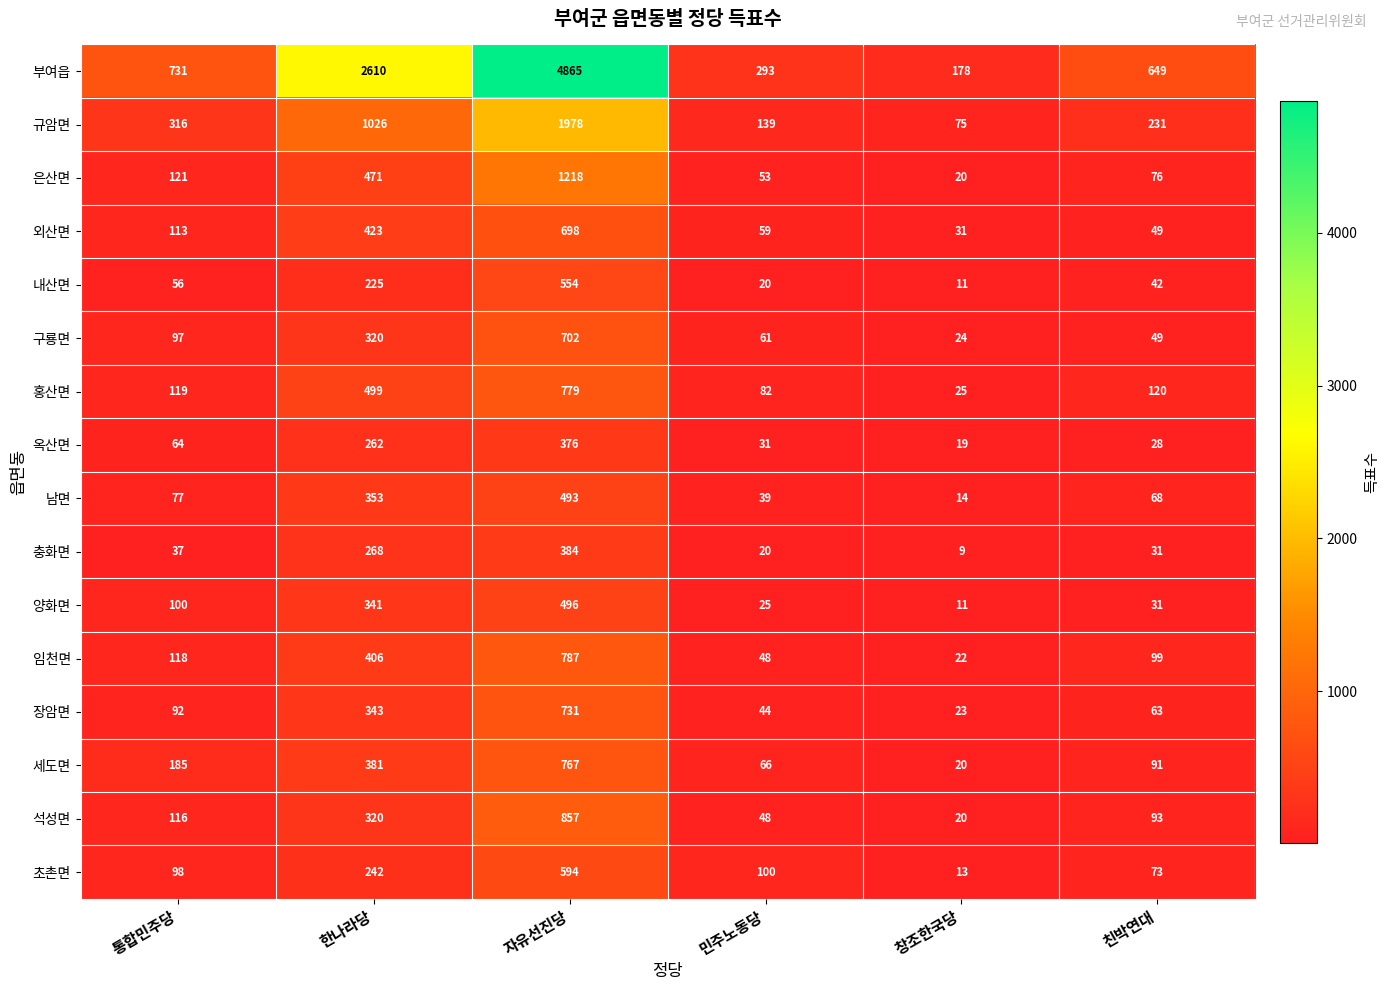

How many categories are shown in the chart?

6